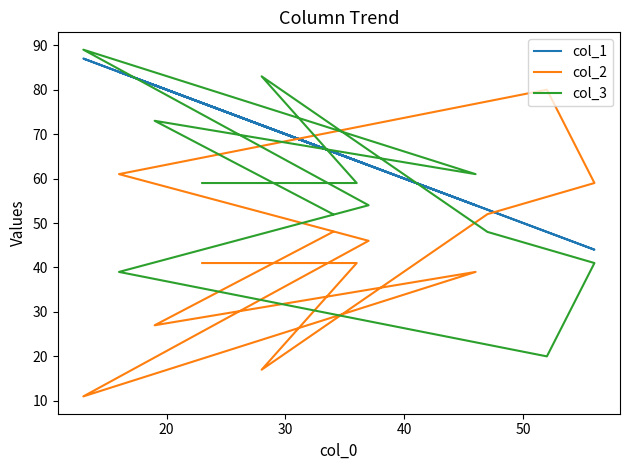

True or false: col_3 and col_2 intersect in this chart.

True